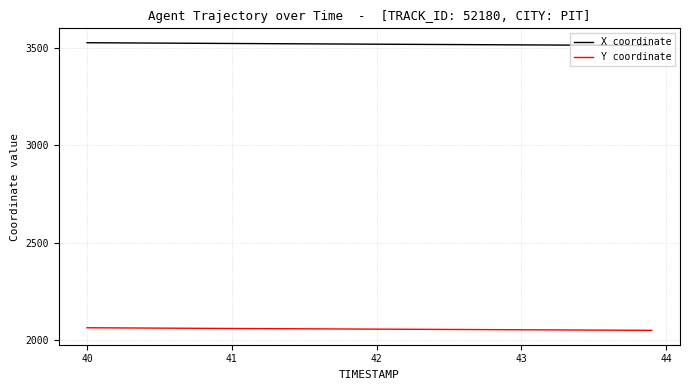

List the series in order of their peak value, lowest first.

Y coordinate, X coordinate